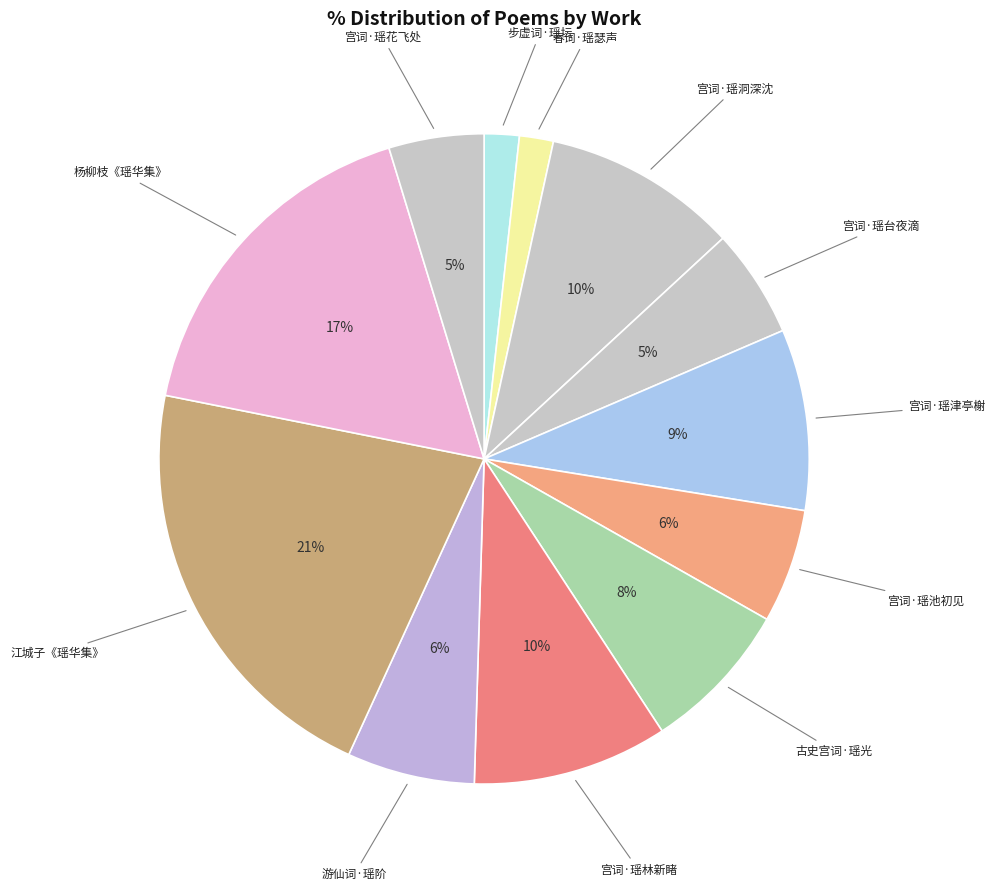

Count the number of slices in the pie.

12